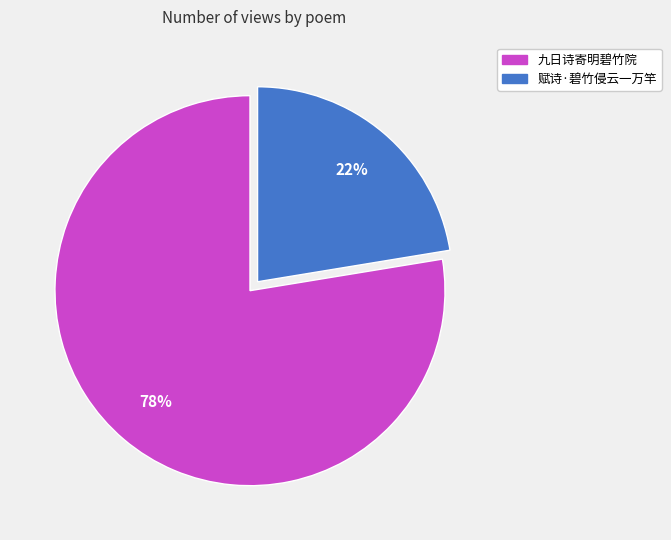

Which slice is the largest?

九日诗寄明碧竹院